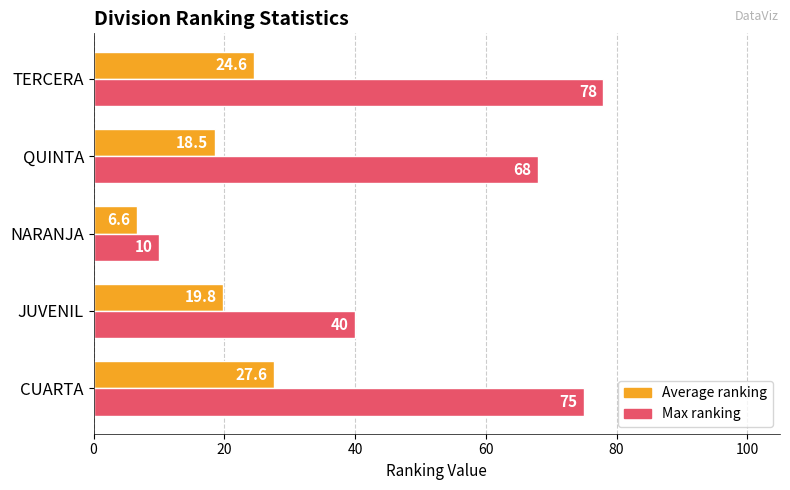

List the series in order of their overall mean, highest first.

Max ranking, Average ranking